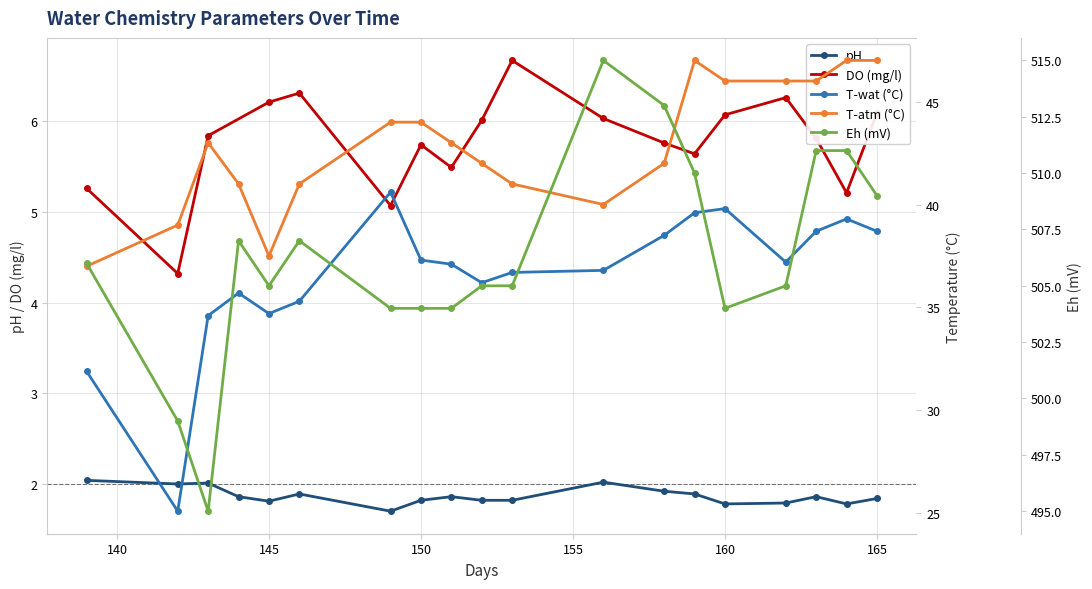

What is the minimum value for Eh (mV)?

495.0